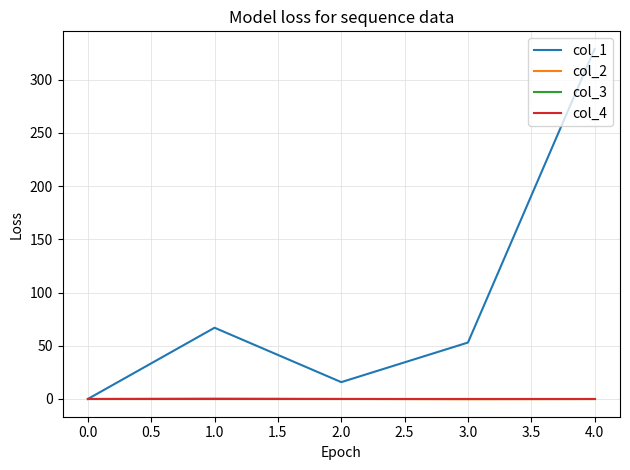

Which series has the largest total across all categories?

col_1